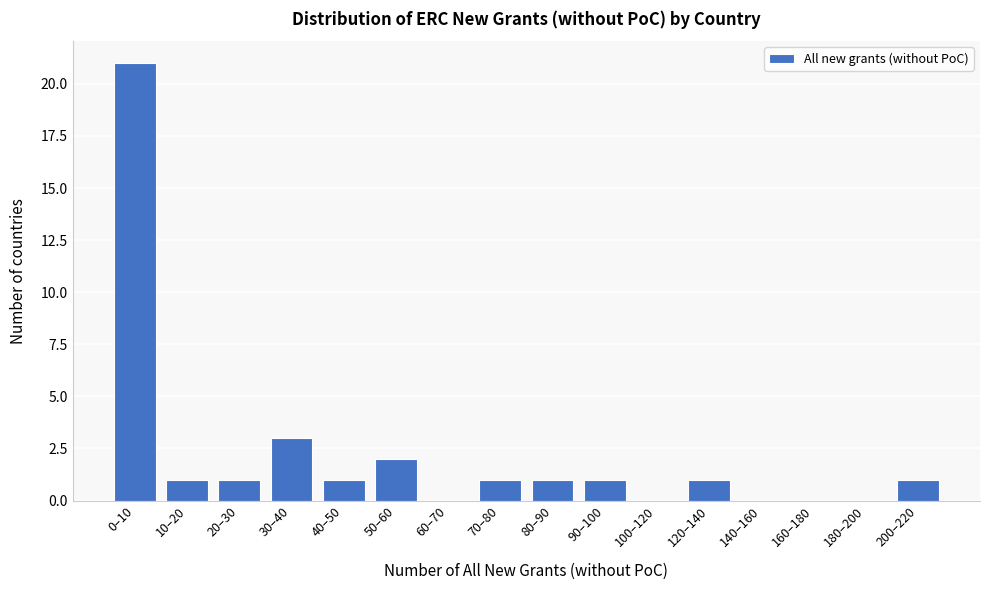

Reading left to right, list all the values displayed in this chart.

0–10=21	10–20=1	20–30=1	30–40=3	40–50=1	50–60=2	60–70=0	70–80=1	80–90=1	90–100=1	100–120=0	120–140=1	140–160=0	160–180=0	180–200=0	200–220=1